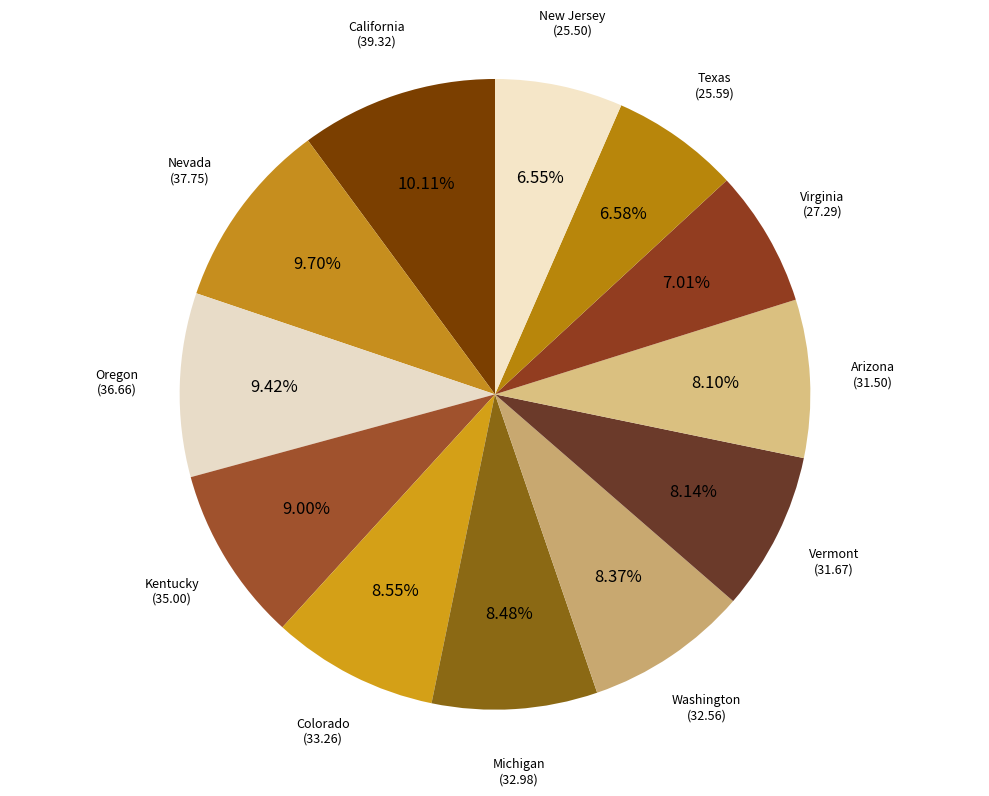

How many slices are in this pie chart?

12